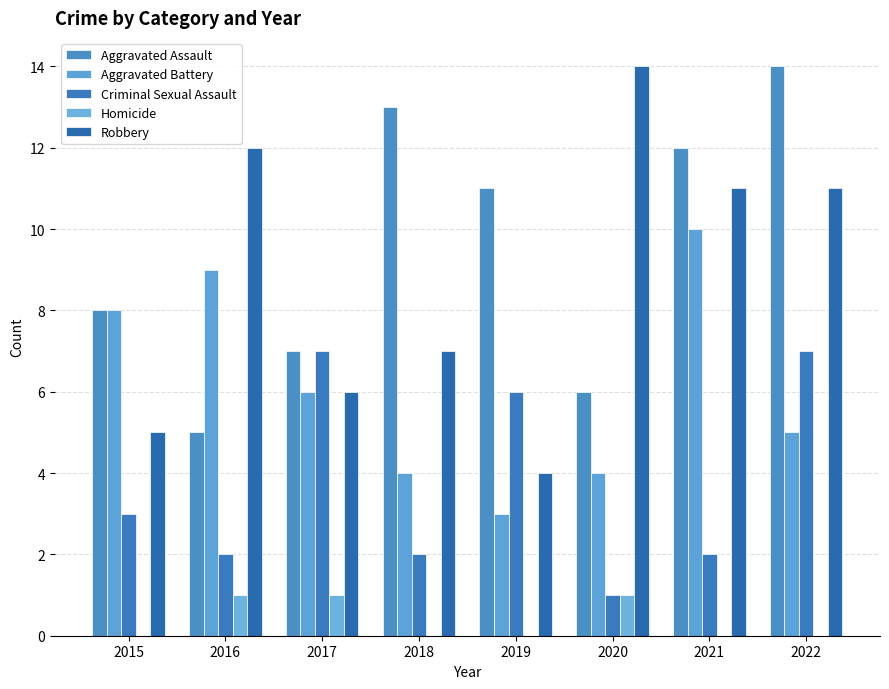

What is the value of the Aggravated Assault bar at the 1st from the left?

8